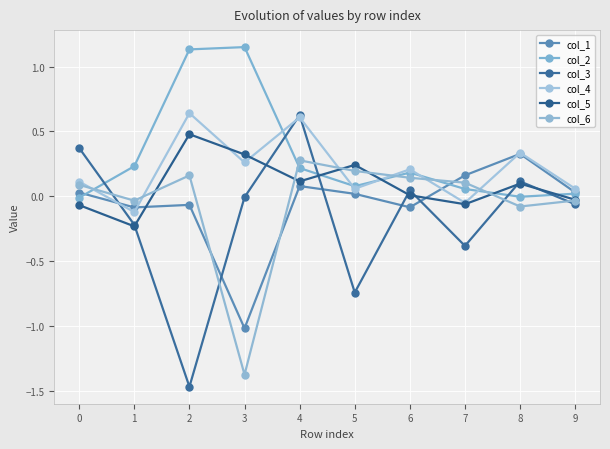

The value of col_4 at 3 is 0.3. True or false?

True